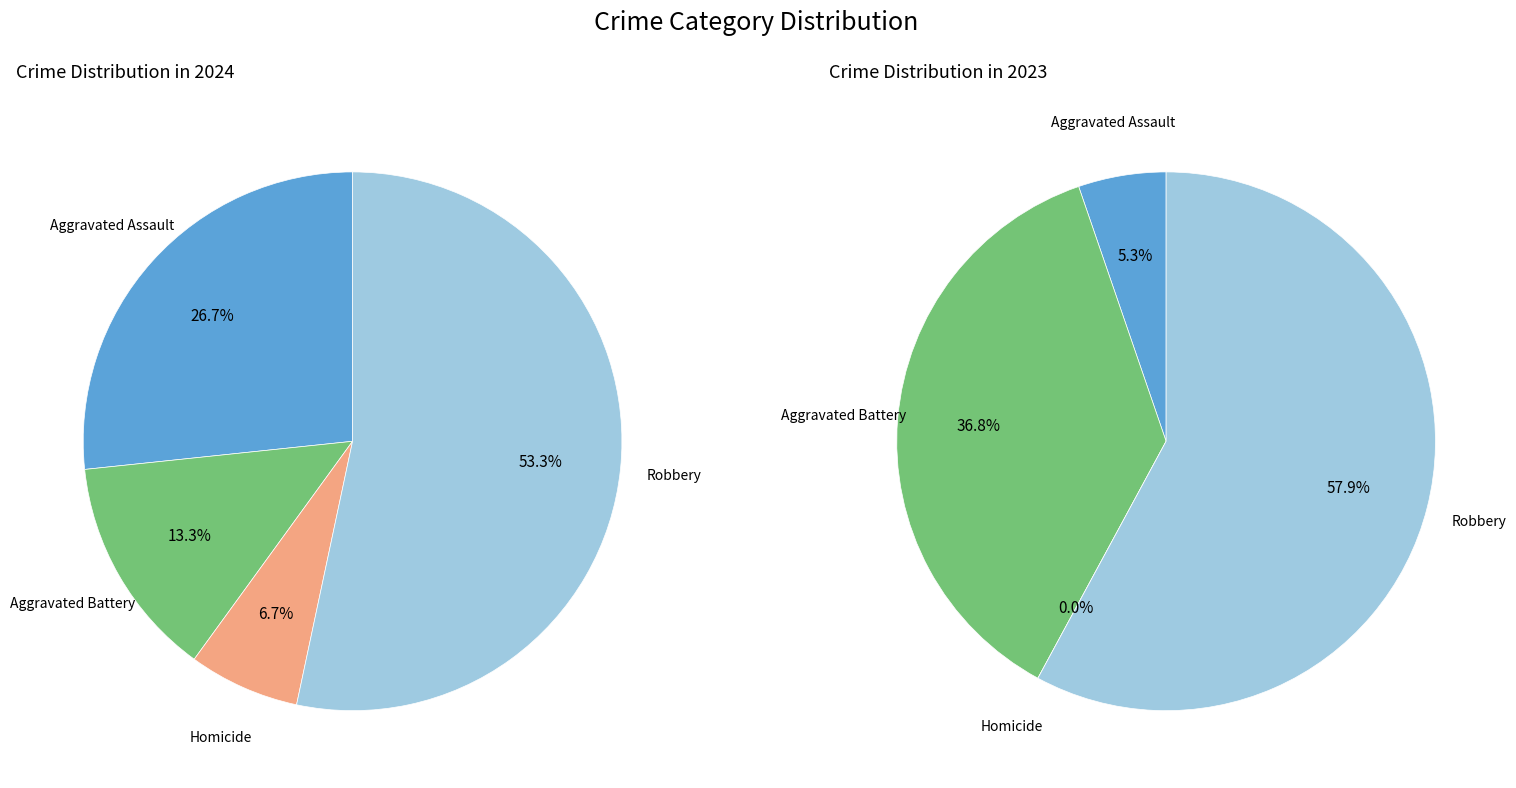

To the nearest percent, what is the average slice percentage?

25%